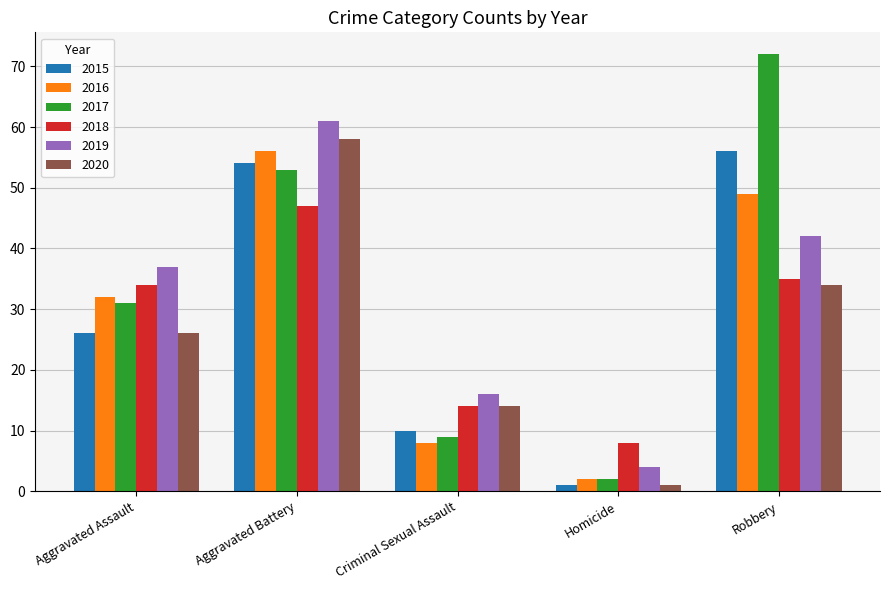

Count the number of data series in this chart.

6